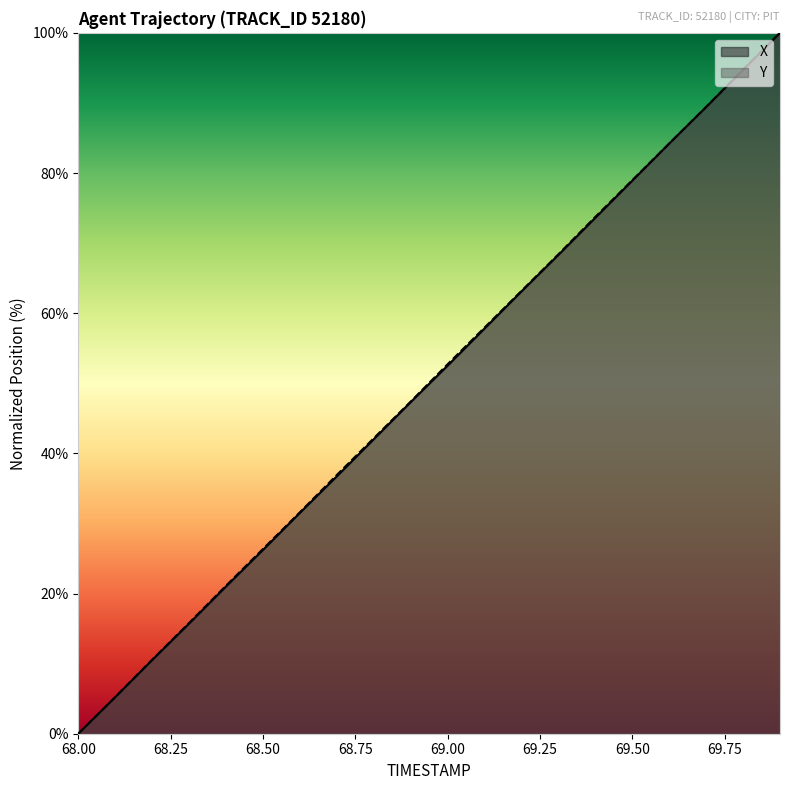

Which series has the largest total across all categories?

Y